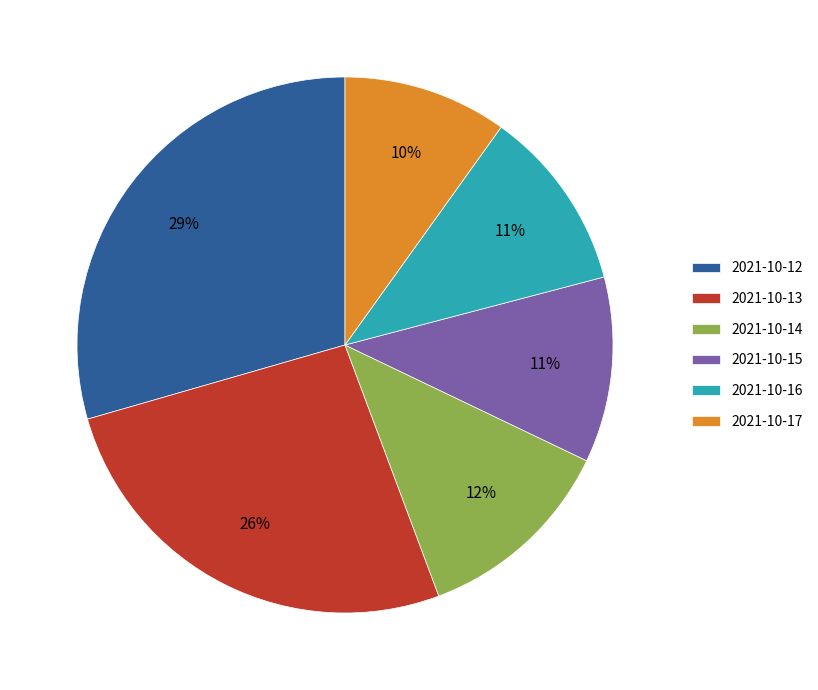

Is it true that 2021-10-13 is 12% of the pie?

False